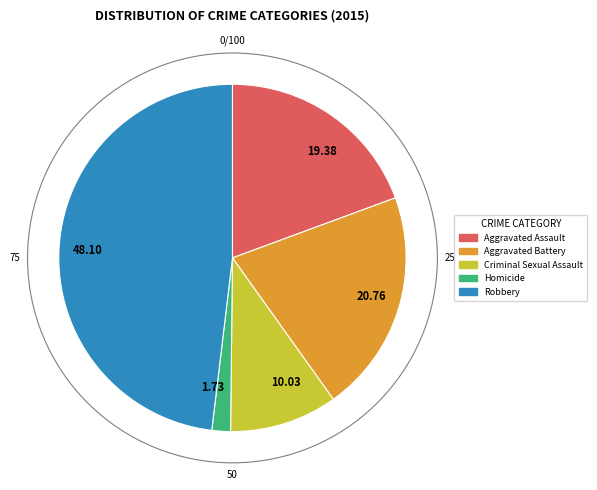

The Robbery slice represents 48% of the pie. True or false?

True